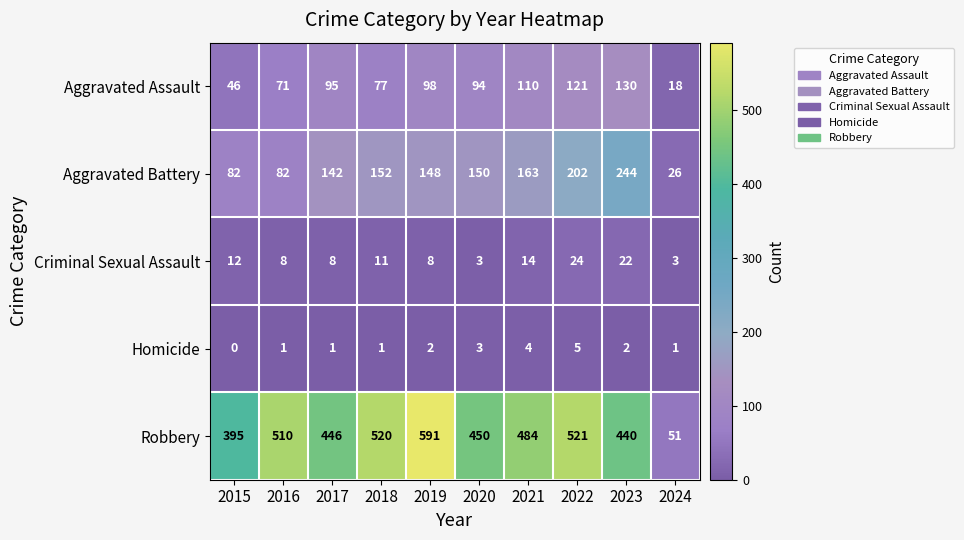

True or false: Aggravated Assault has a value of 94 at 2020.

True